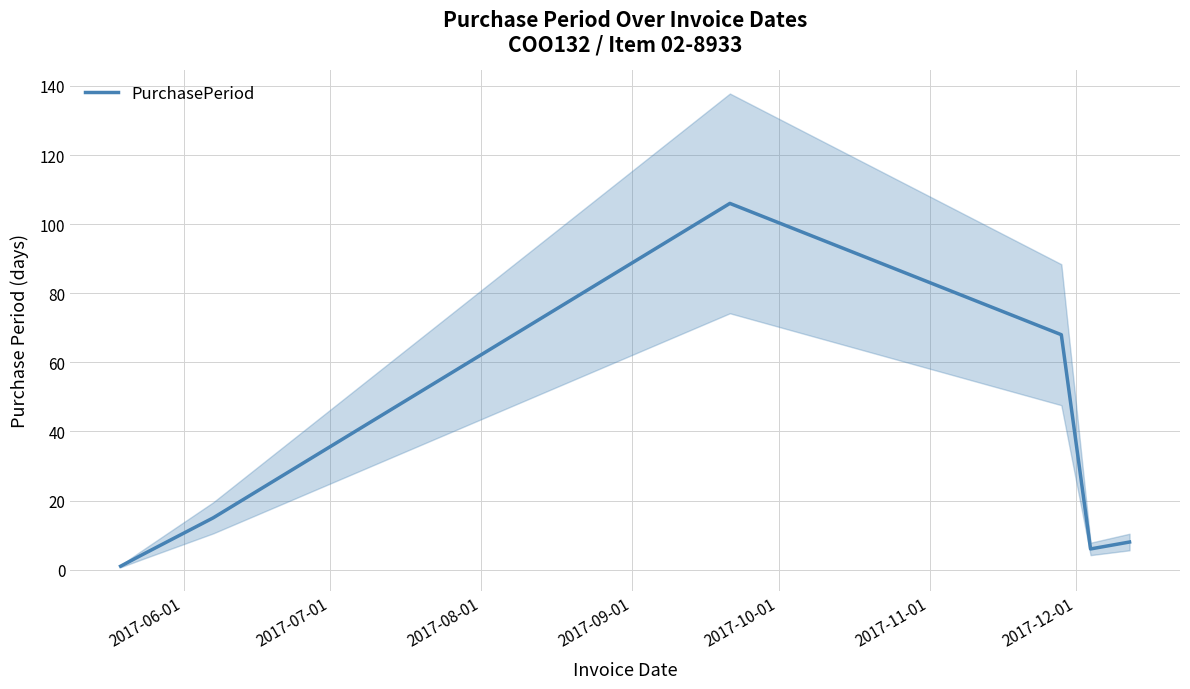

What is the highest value of the PurchasePeriod series?

106